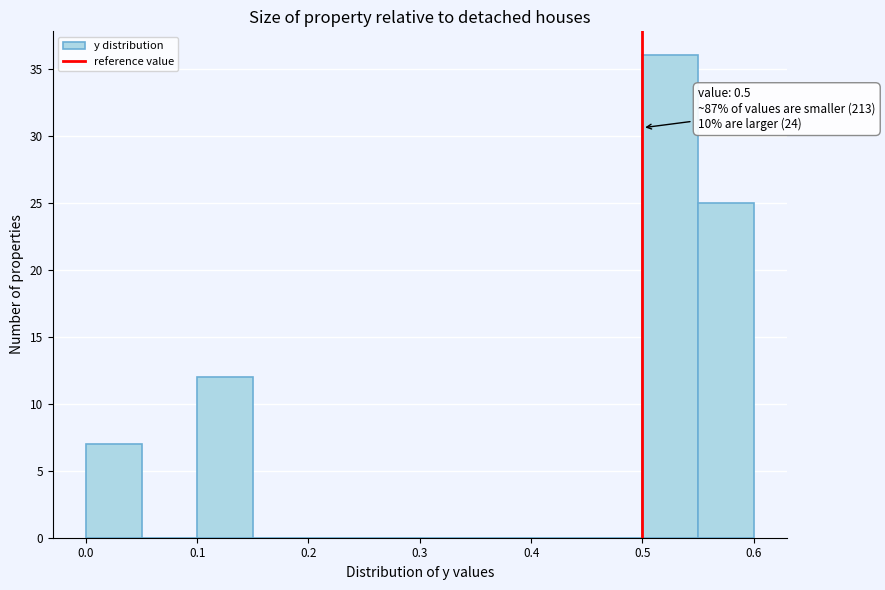

Over which range of the x-axis is the bar tallest?

0.50 to 0.55